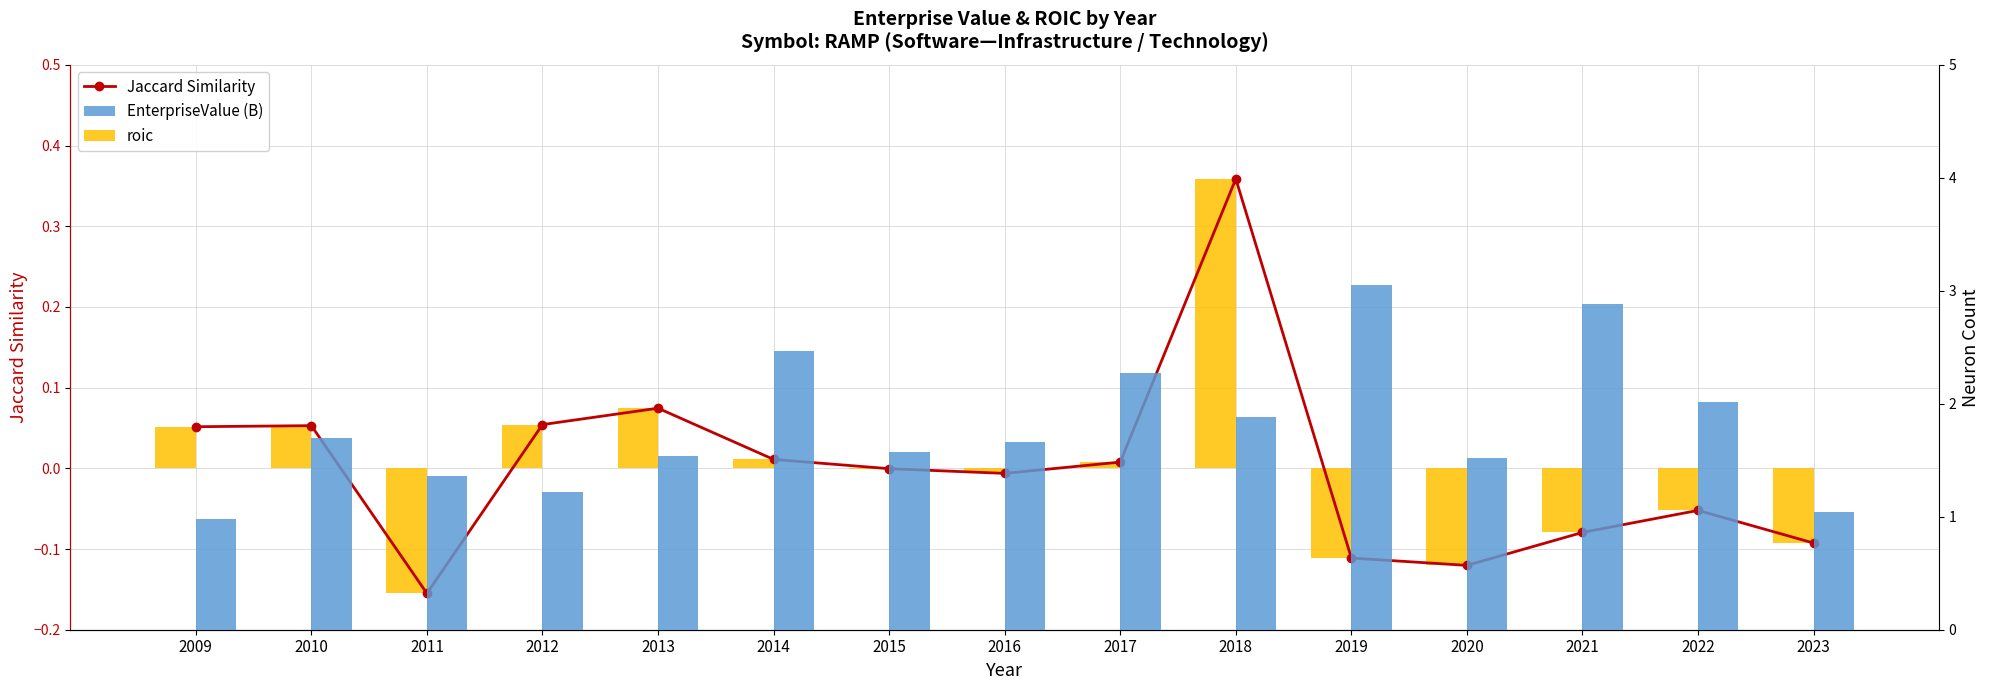

What is the maximum value shown in the chart?

3.0